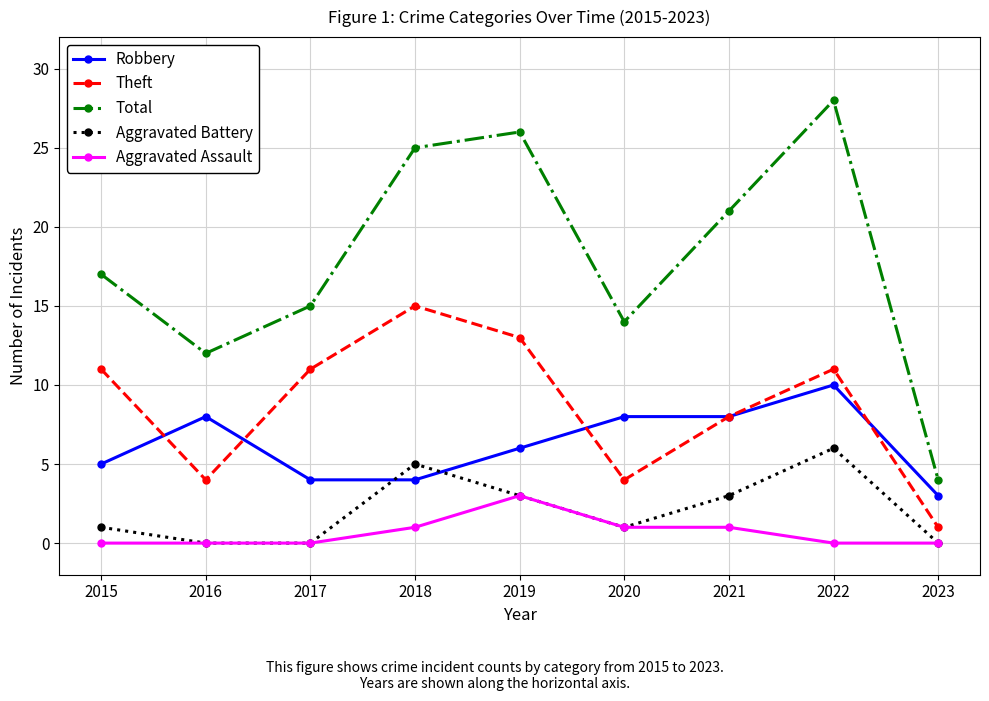

Where is the first local maximum for Total?

2019